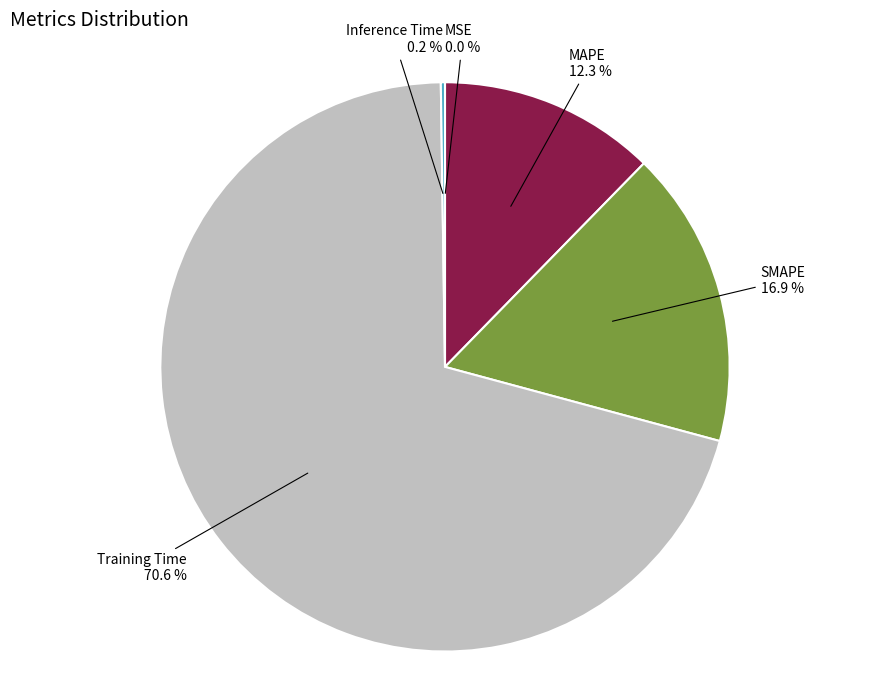

What portion of the pie excludes Training Time?

29.4%